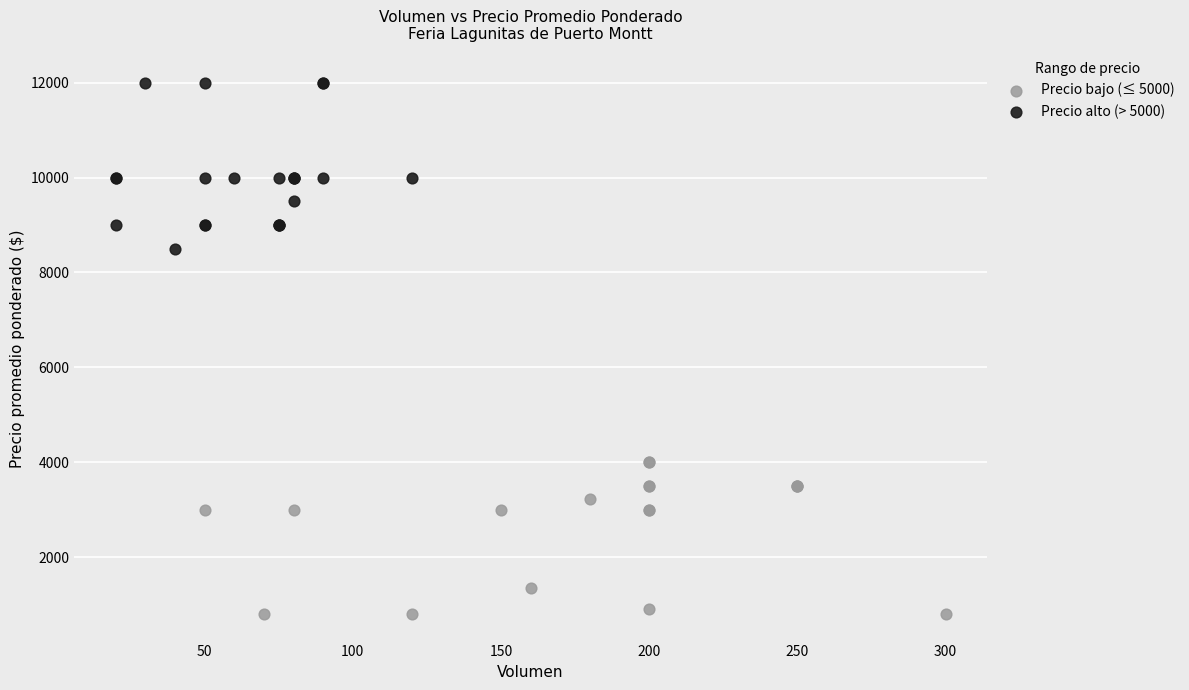

Which series has the largest Y range (max minus min)?

Precio alto (> 5000)